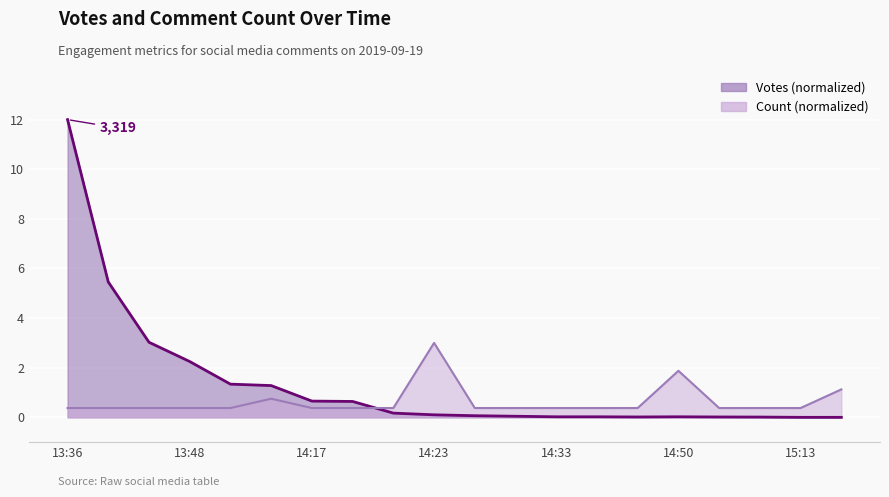

Which label corresponds to the smallest value in the chart?

15:13